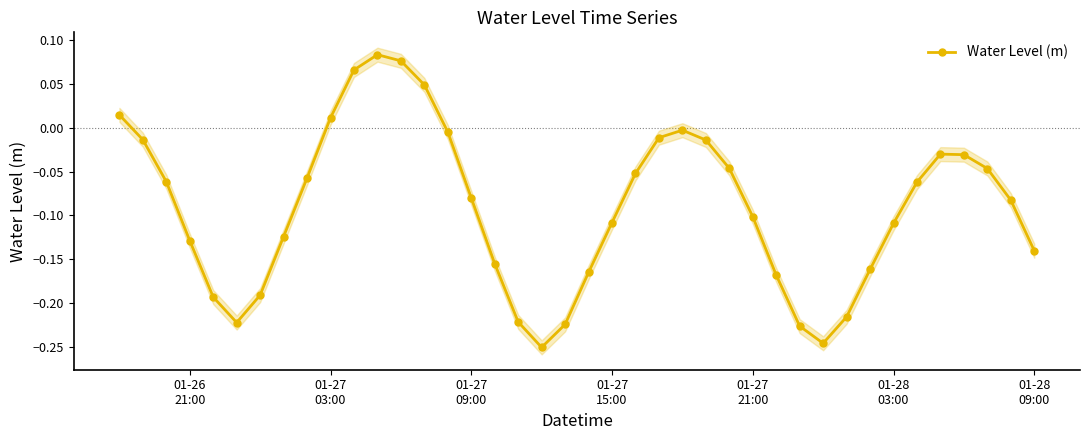

How many negative values are there?

34